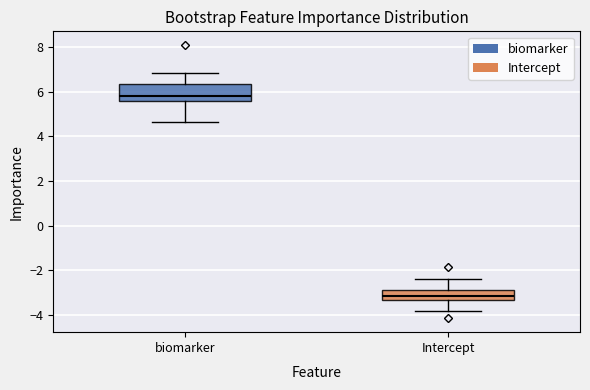

Reading left to right, read every box against the y-axis: the position of its median line, the range the box covers, and the ends of its whiskers. The values are not printed on the chart, so give them approximately, as read against the axis.

biomarker: median 5.8, box 5.6 to 6.4, whiskers 4.6 to 6.8
Intercept: median -3.2, box -3.4 to -2.8, whiskers -3.8 to -2.4